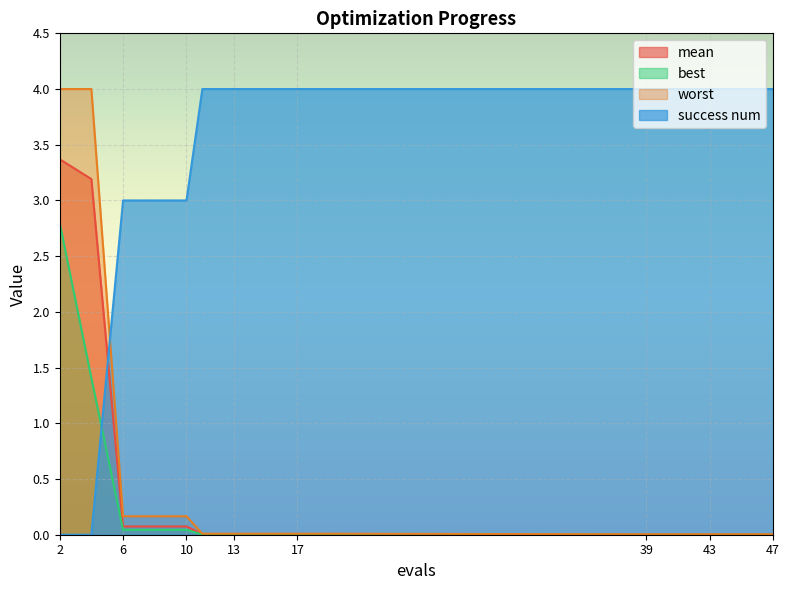

Which category has the highest value in the best series?

2